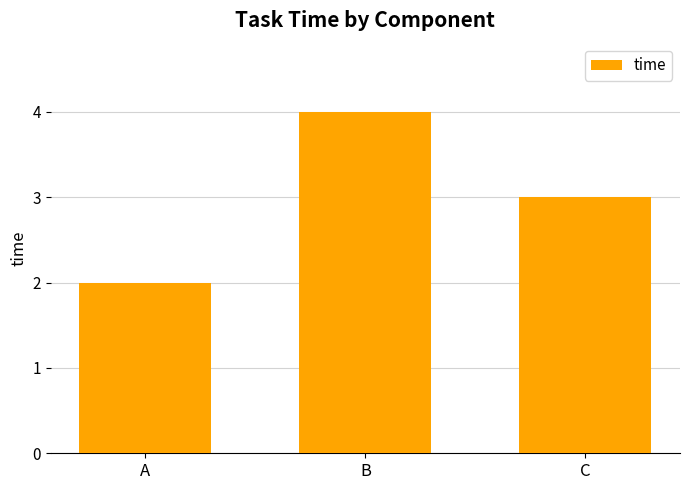

What is the greatest value displayed?

4